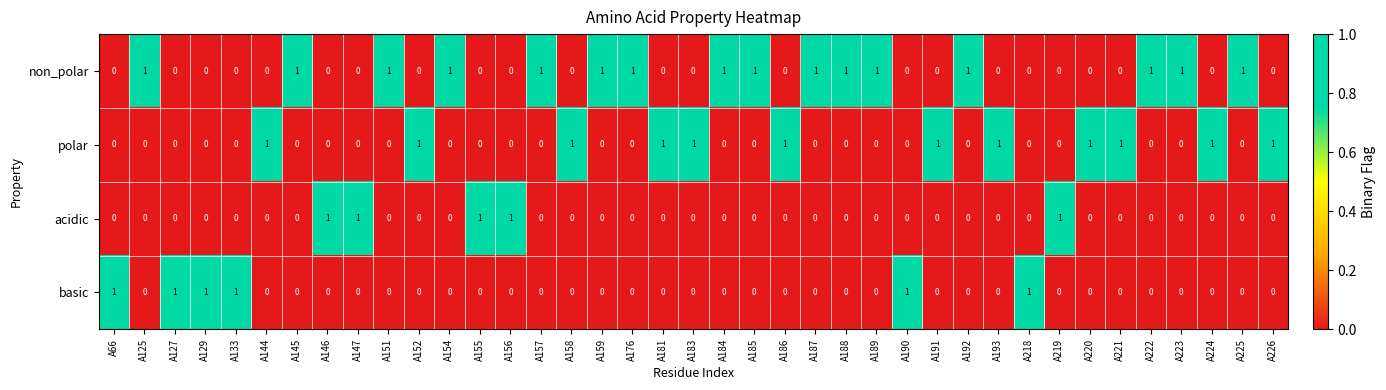

Is the value of acidic at A176 greater than the value of non_polar at A222?

No